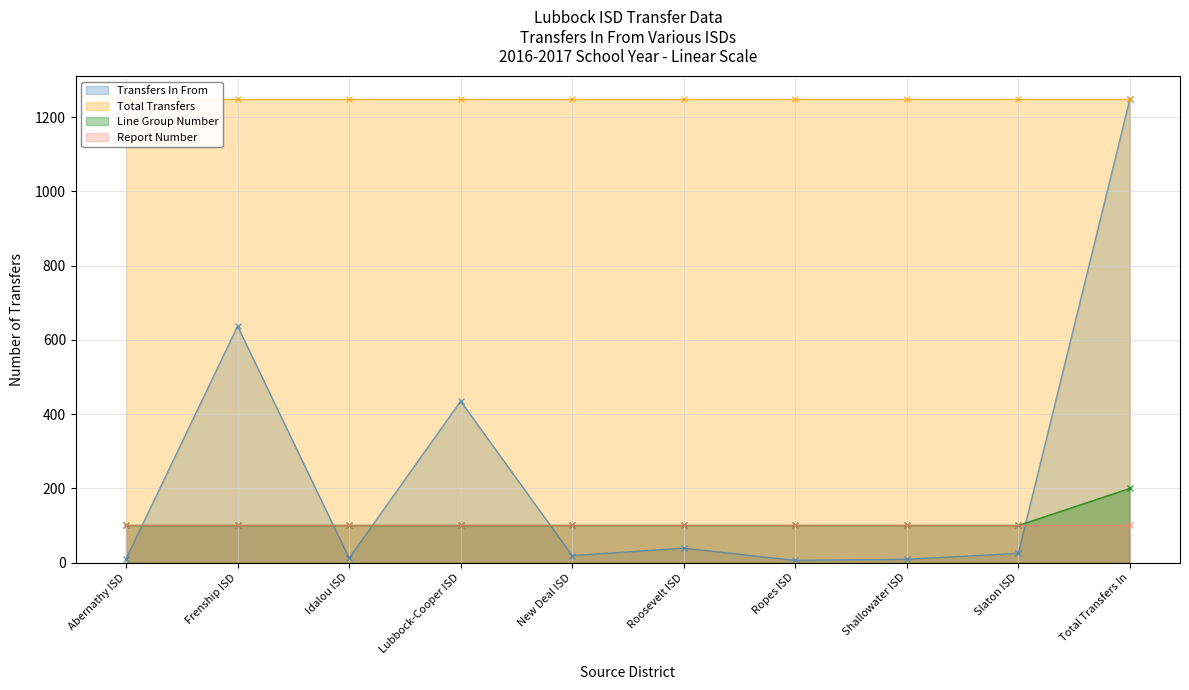

How many intersections are there between Line Group Number and Transfers In From?

5